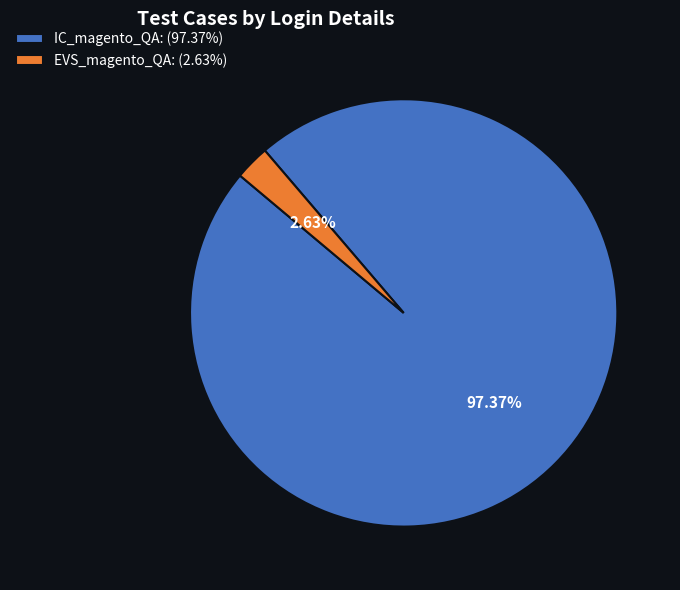

To the nearest percent, what is the difference between the IC_magento_QA and EVS_magento_QA slice percentages?

95%